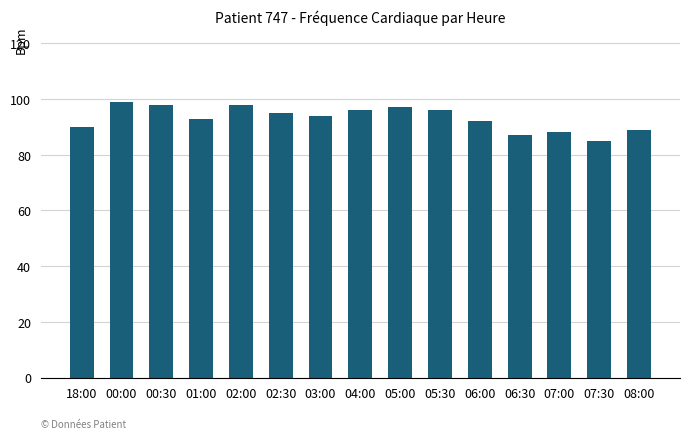

What is the label of the 14th bar from the right?

00:00